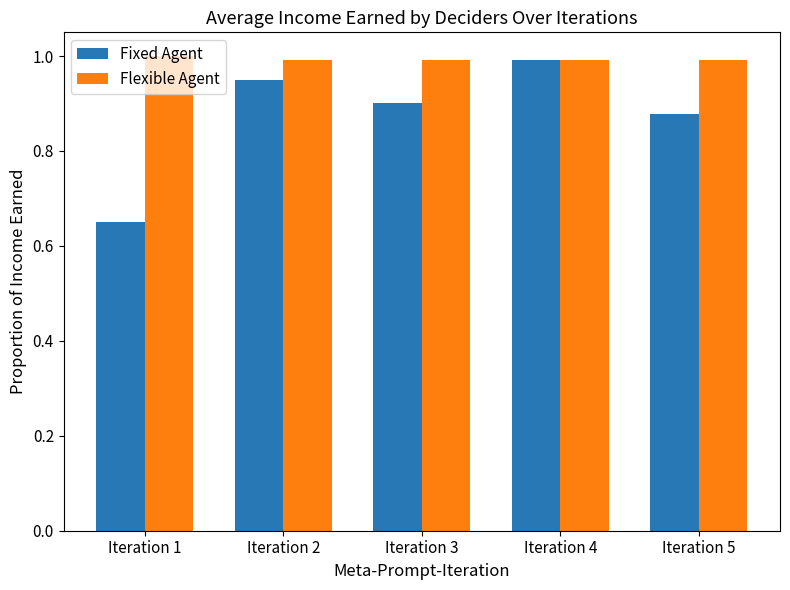

Which series changed the most between Iteration 1 and Iteration 4?

Fixed Agent